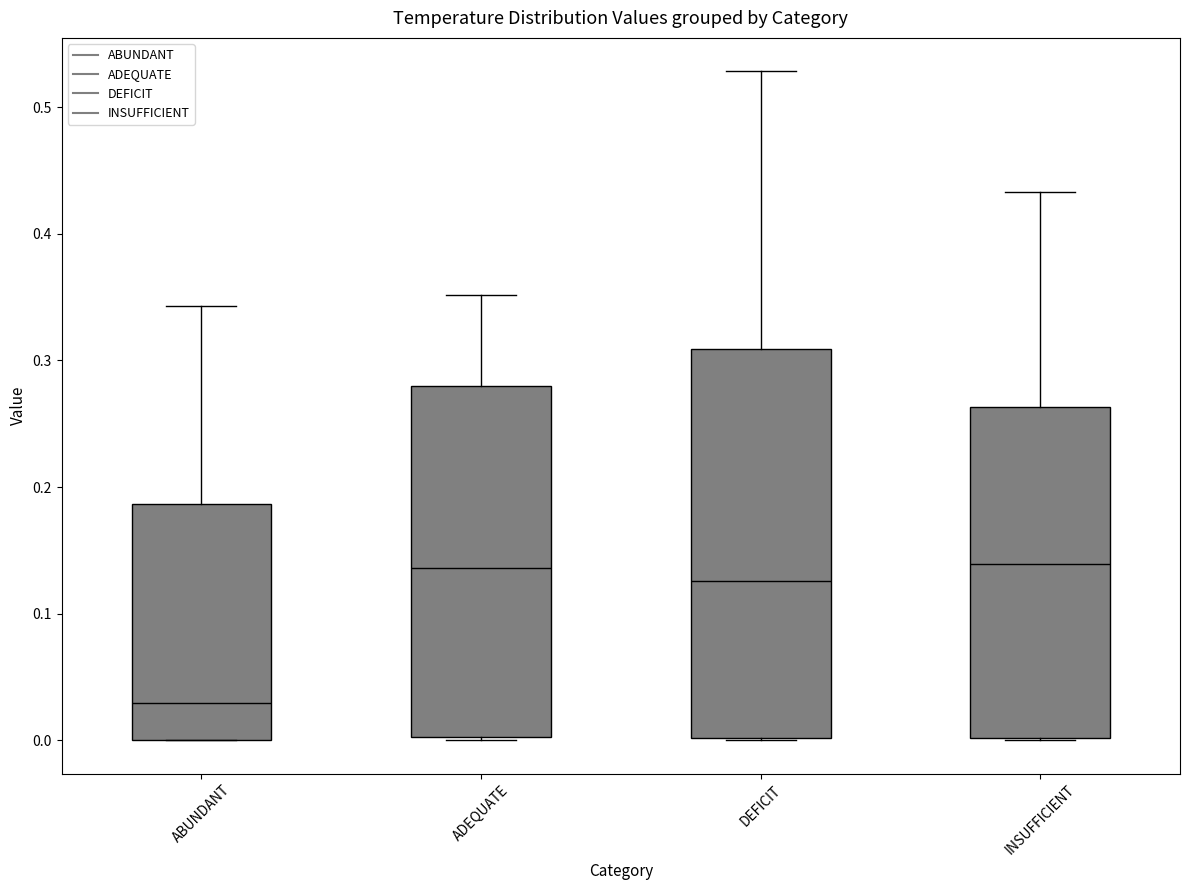

Where is the lower edge of the box for INSUFFICIENT on the y-axis? The values are not printed on the chart, so give them approximately, as read against the axis.

0.00